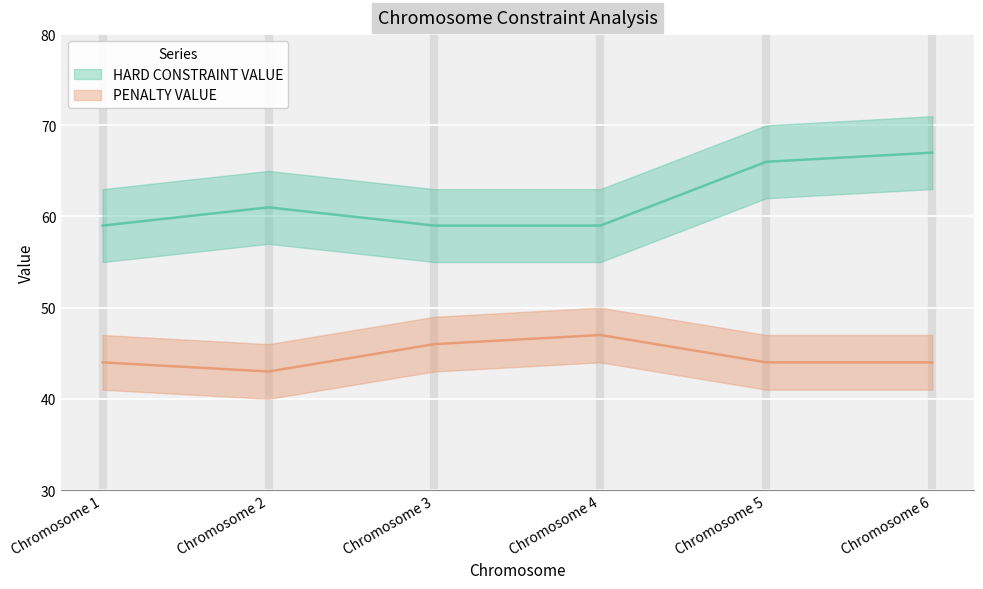

List the series in order of their peak value, lowest first.

PENALTY VALUE, HARD CONSTRAINT VALUE